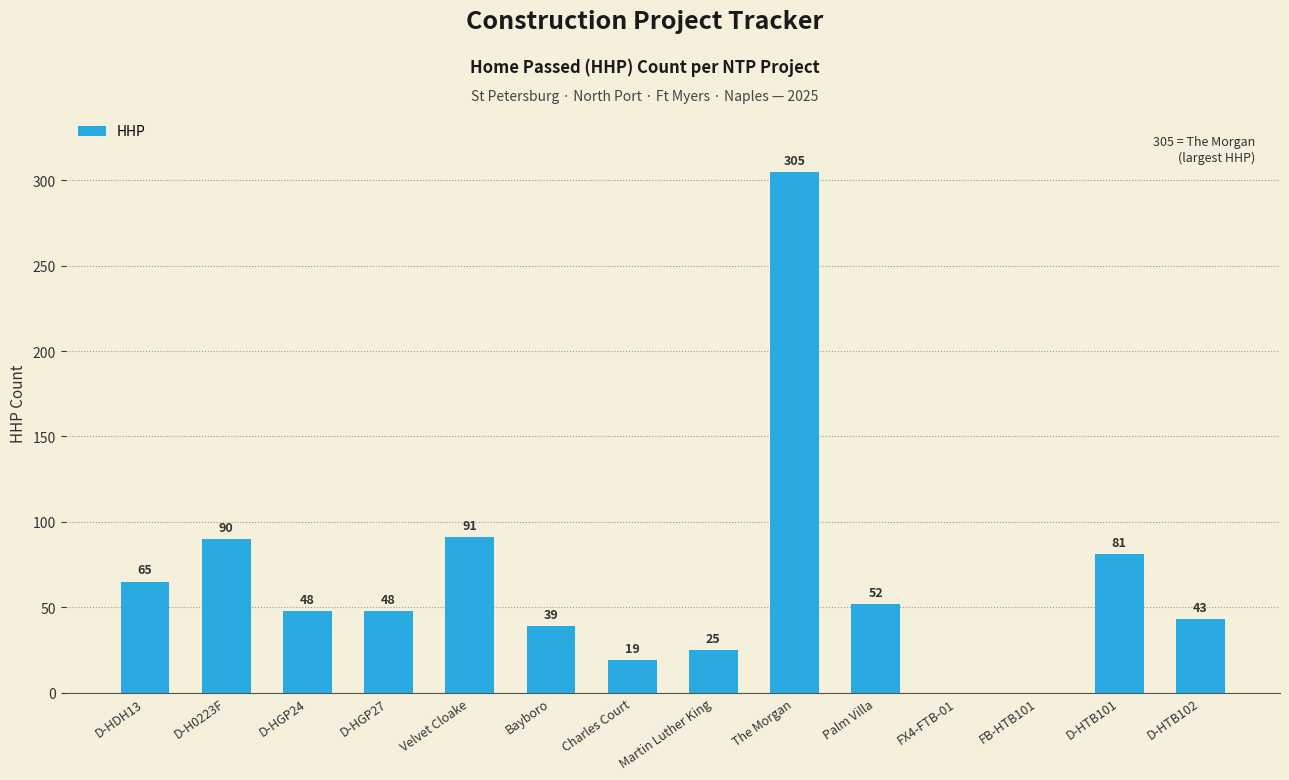

What is the approximate value at D-H0223F?

90